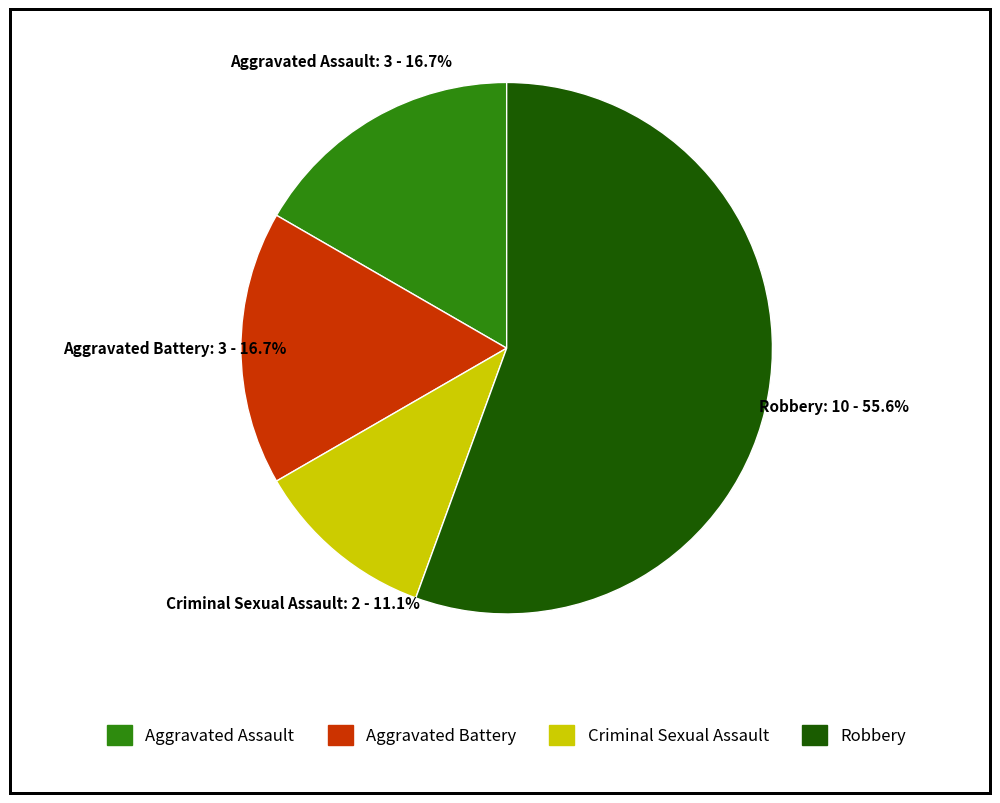

Is it true that Aggravated Battery is 9% of the pie?

False